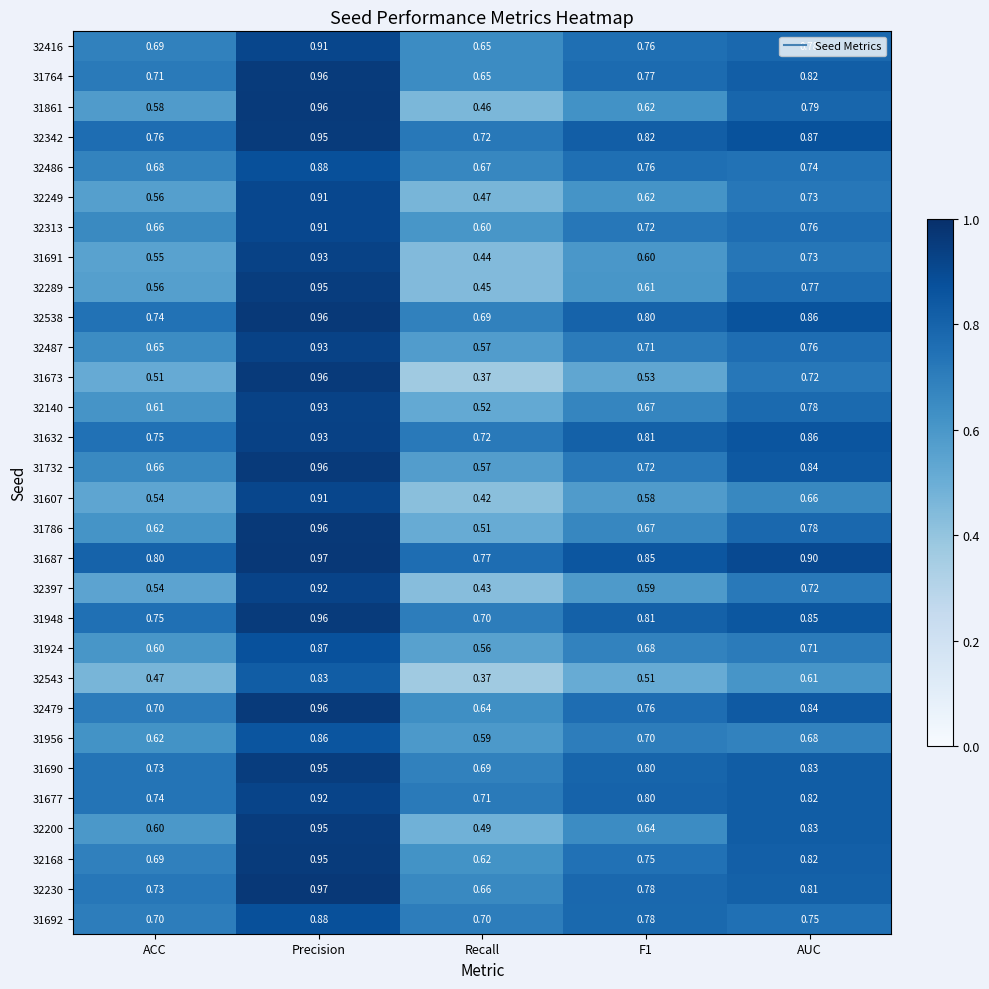

At which label is 31677 closest to 0?

Recall